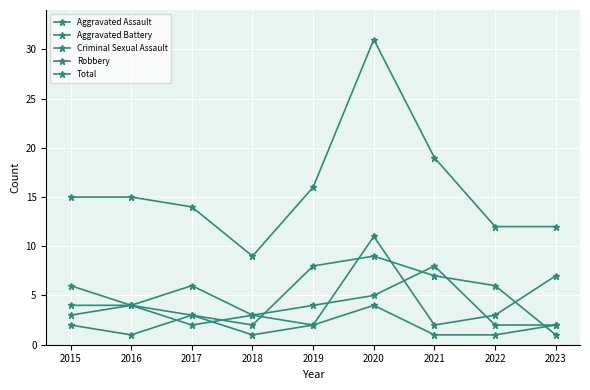

How many distinct data groups are displayed?

5